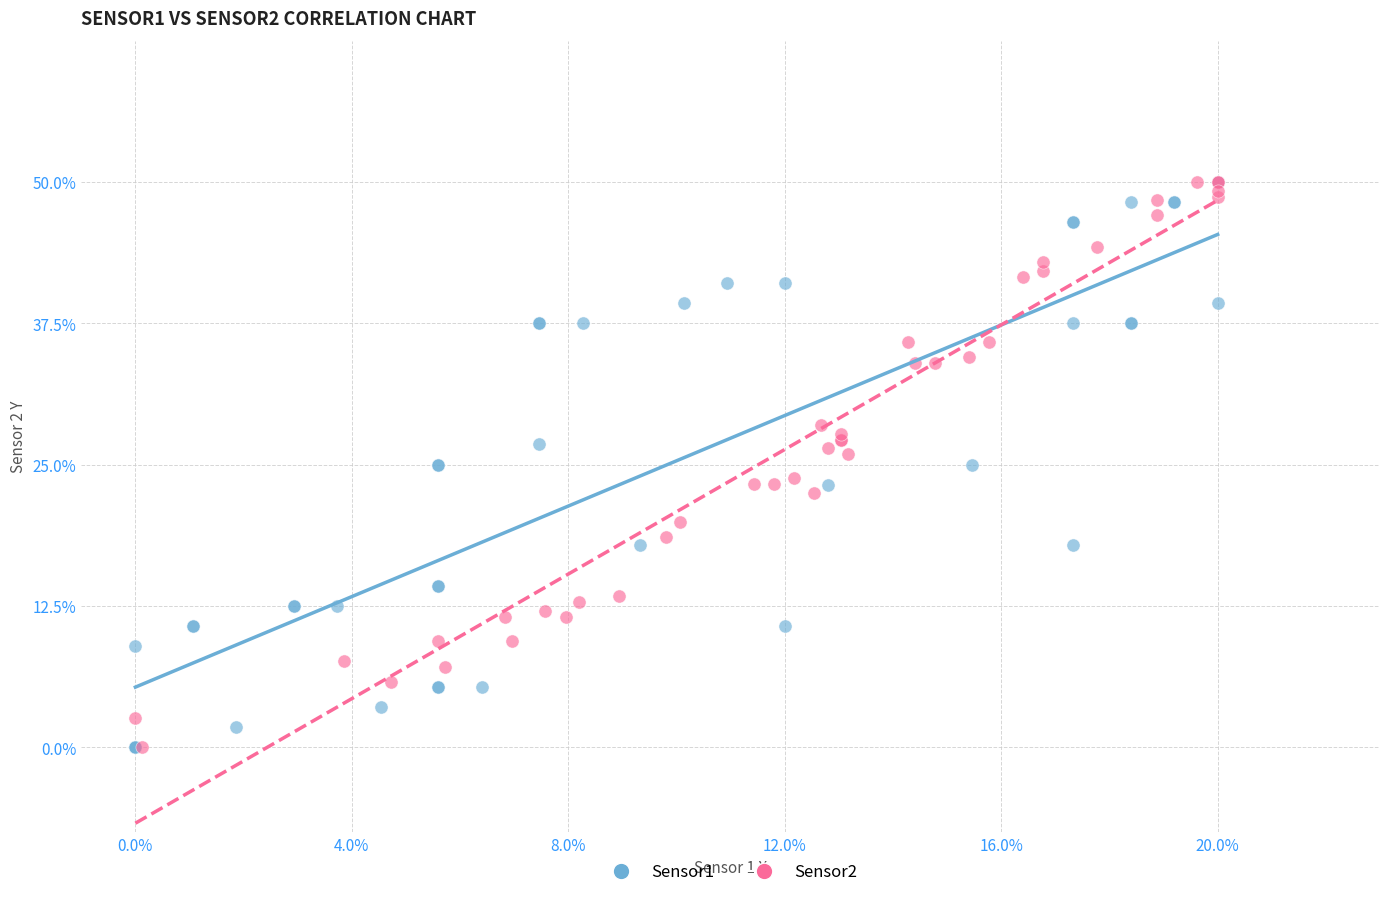

What are all the series names shown in the legend?

Sensor1, Sensor2